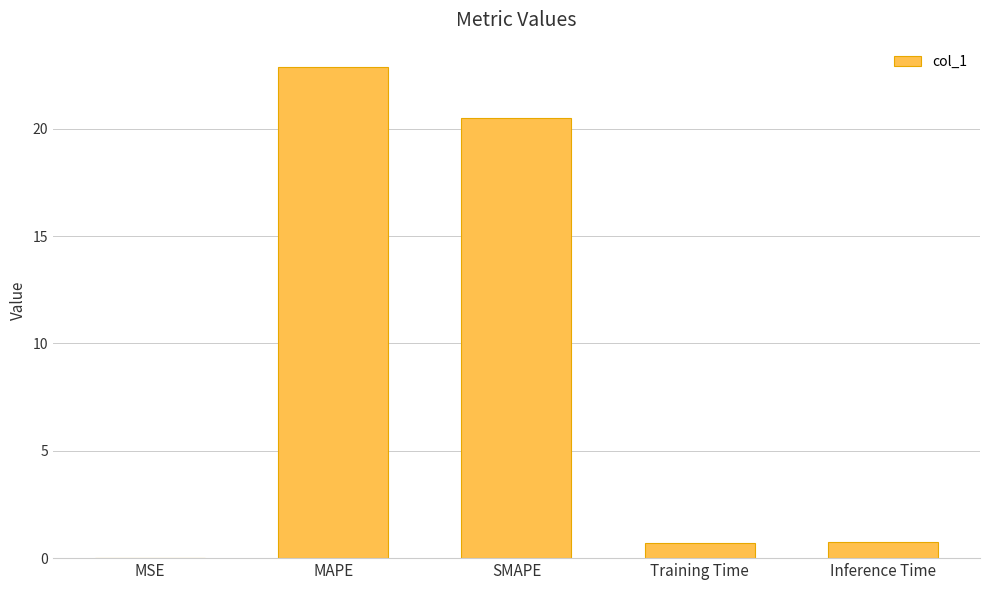

Are the bars horizontal?

No